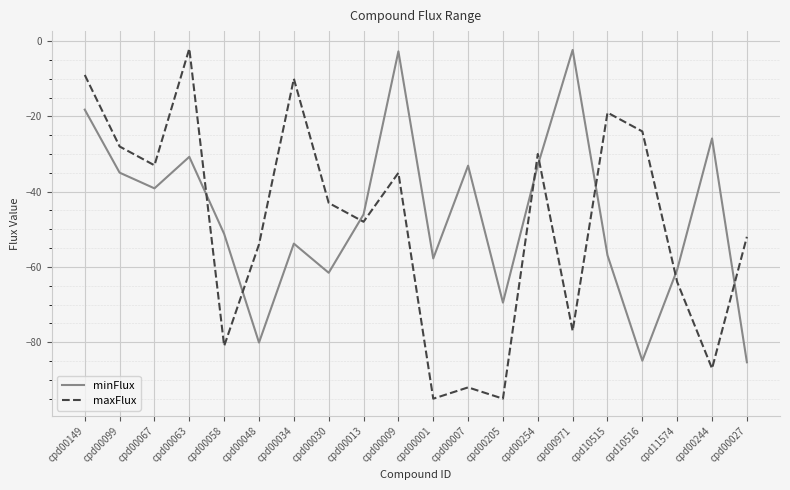

What is the difference between the maxFlux values at cpd00001 and cpd00007?

3.0